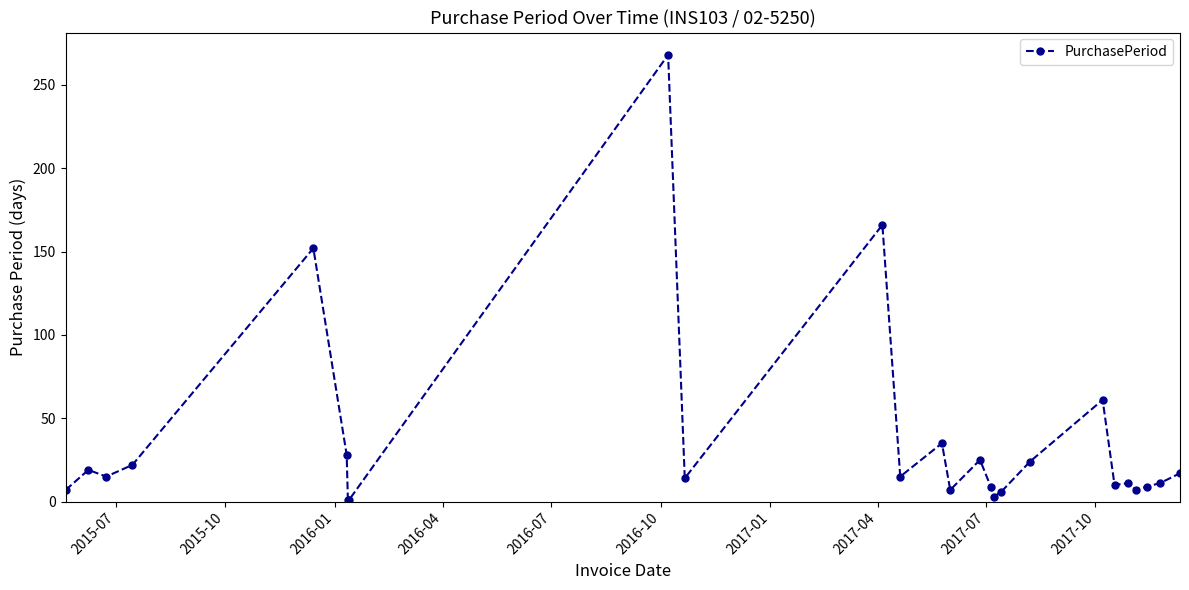

What is the greatest value displayed?

268